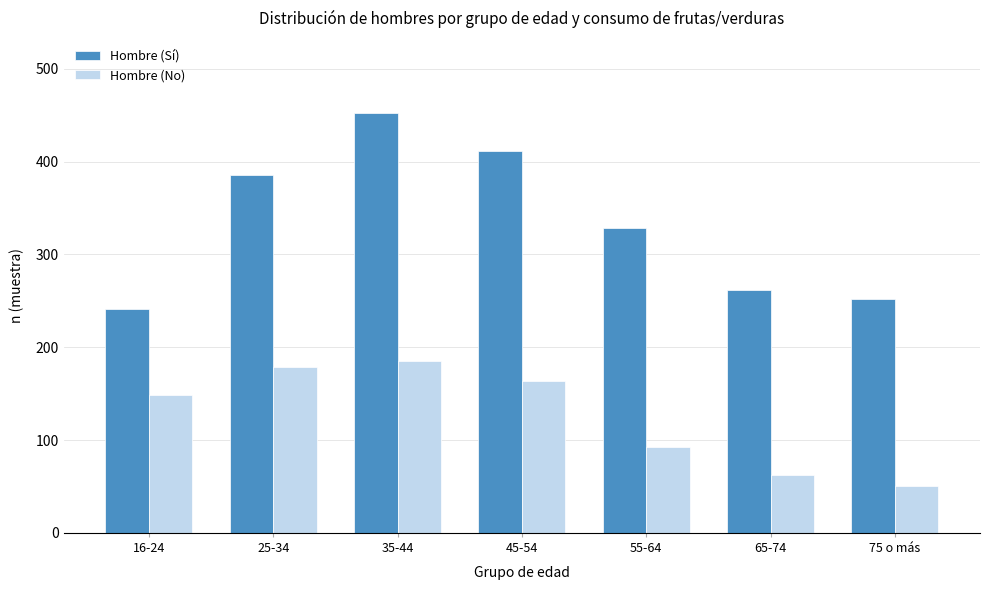

Reading right to left, extract all data points from this chart.

Hombre (Sí): 252	262	329	412	452	386	241
Hombre (No): 50	62	93	164	185	179	149